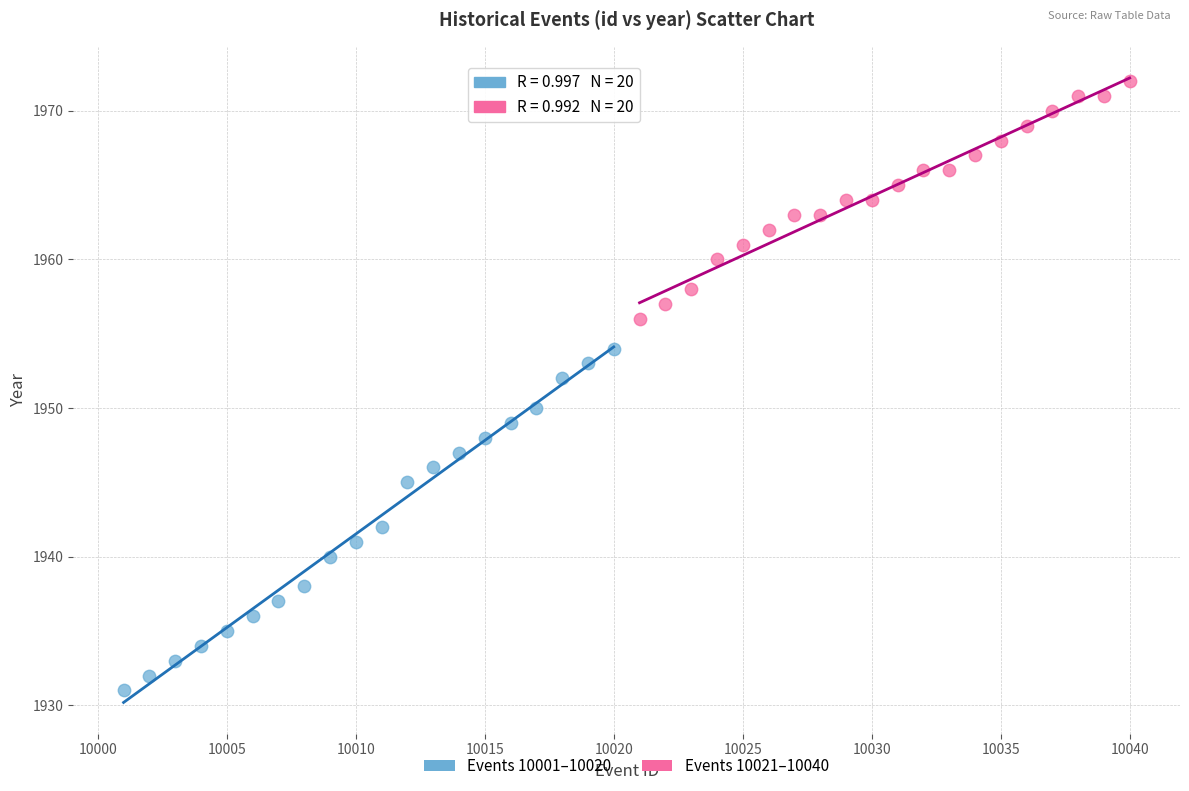

Which series has the largest Y range (max minus min)?

Events 10001–10020